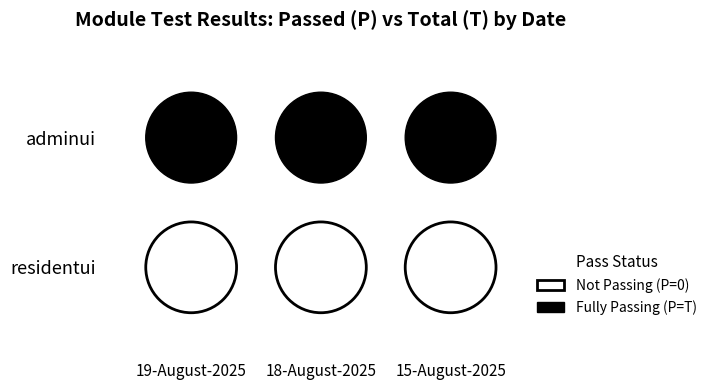

Is it true that residentui equals 0 at 18-August-2025?

True